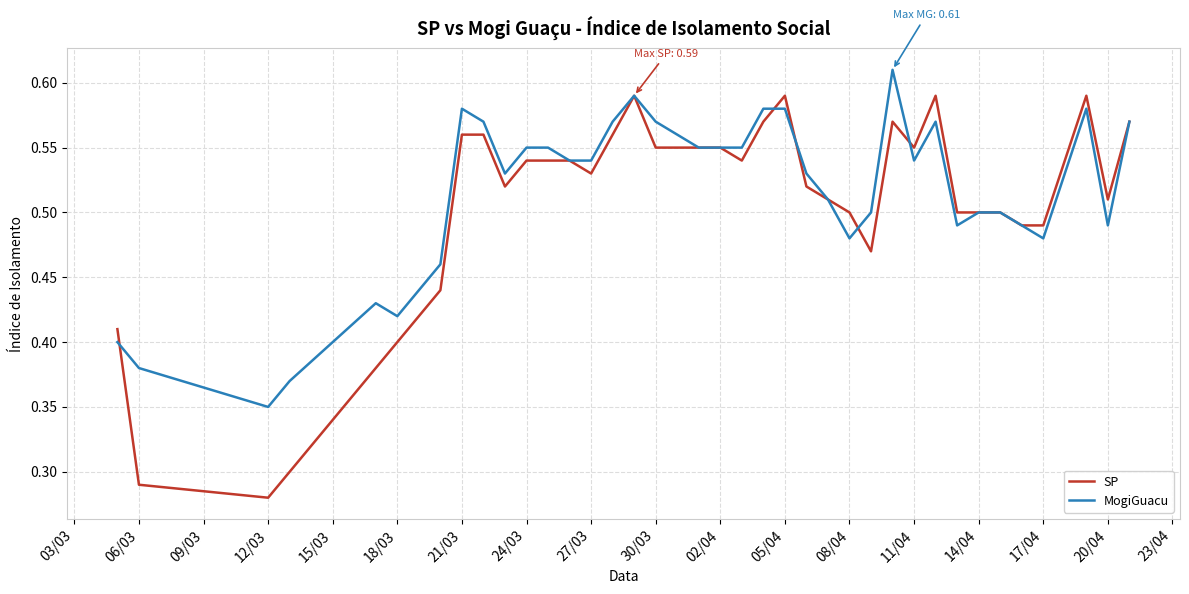

Rank the series by their maximum value, from highest to lowest.

MogiGuacu, SP